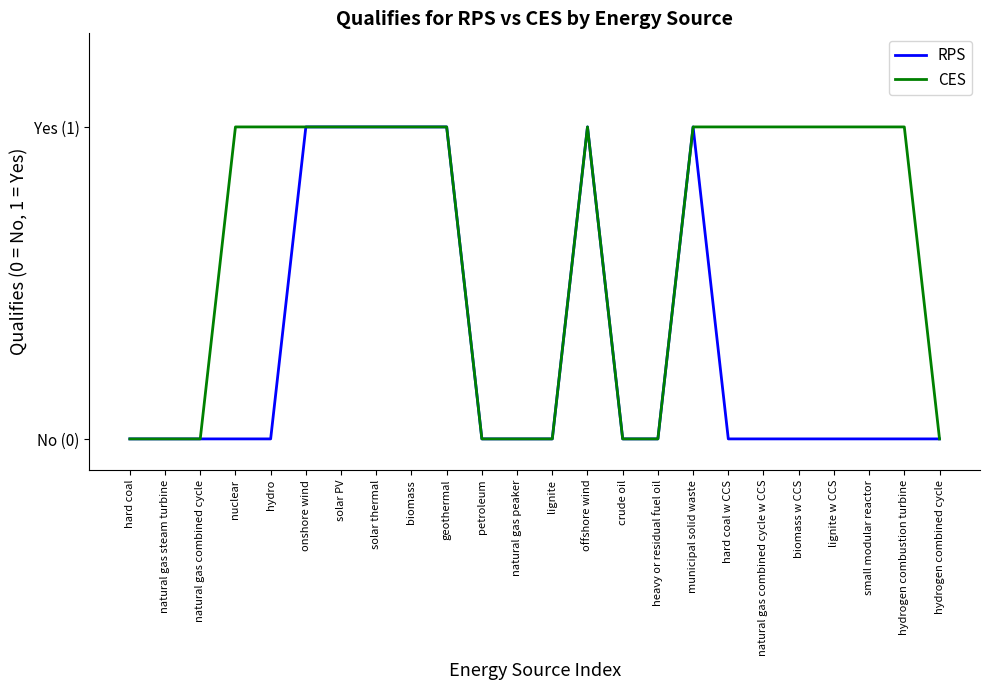

Reading left to right, list all the values displayed in this chart.

RPS: 0	0	0	0	0	1	1	1	1	1	0	0	0	1	0	0	1	0	0	0	0	0	0	0
CES: 0	0	0	1	1	1	1	1	1	1	0	0	0	1	0	0	1	1	1	1	1	1	1	0